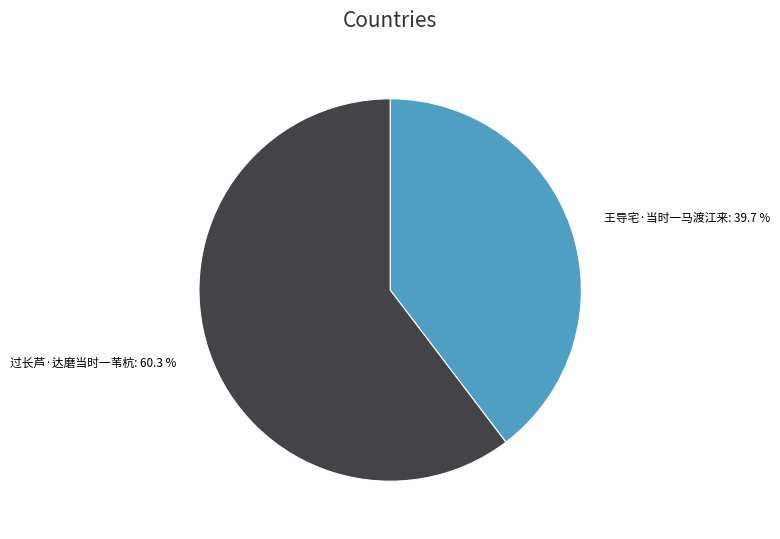

Is it true that 过长芦·达磨当时一苇杭 is 60% of the pie?

True